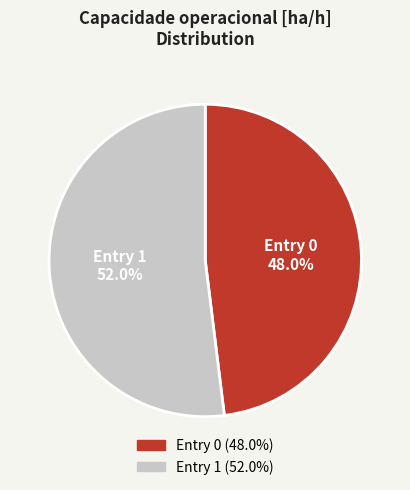

Does any single category account for the majority?

Yes